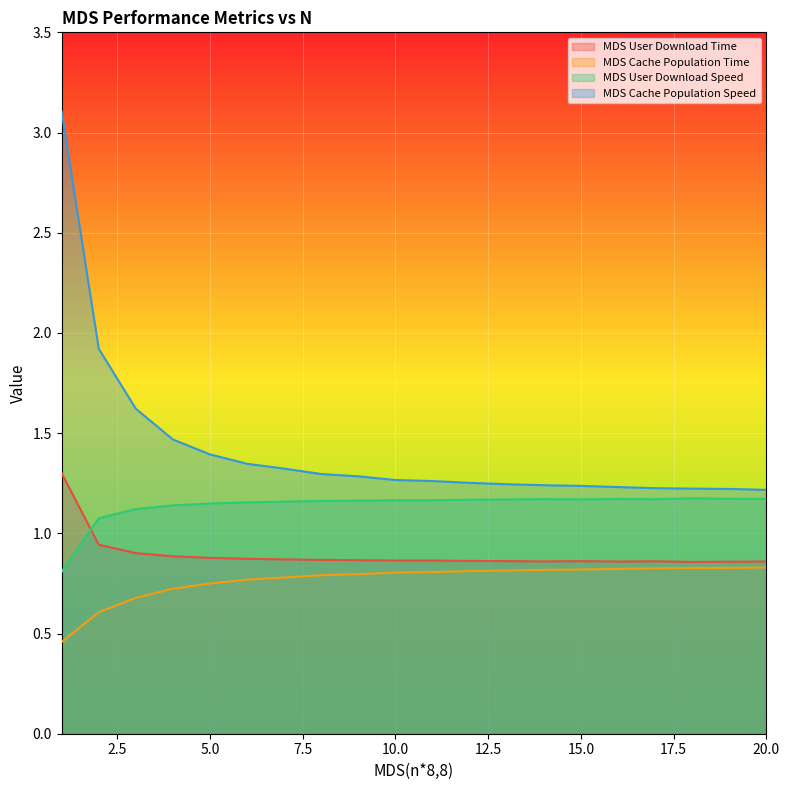

What is the sum of all MDS Cache Population Speed values?

28.4